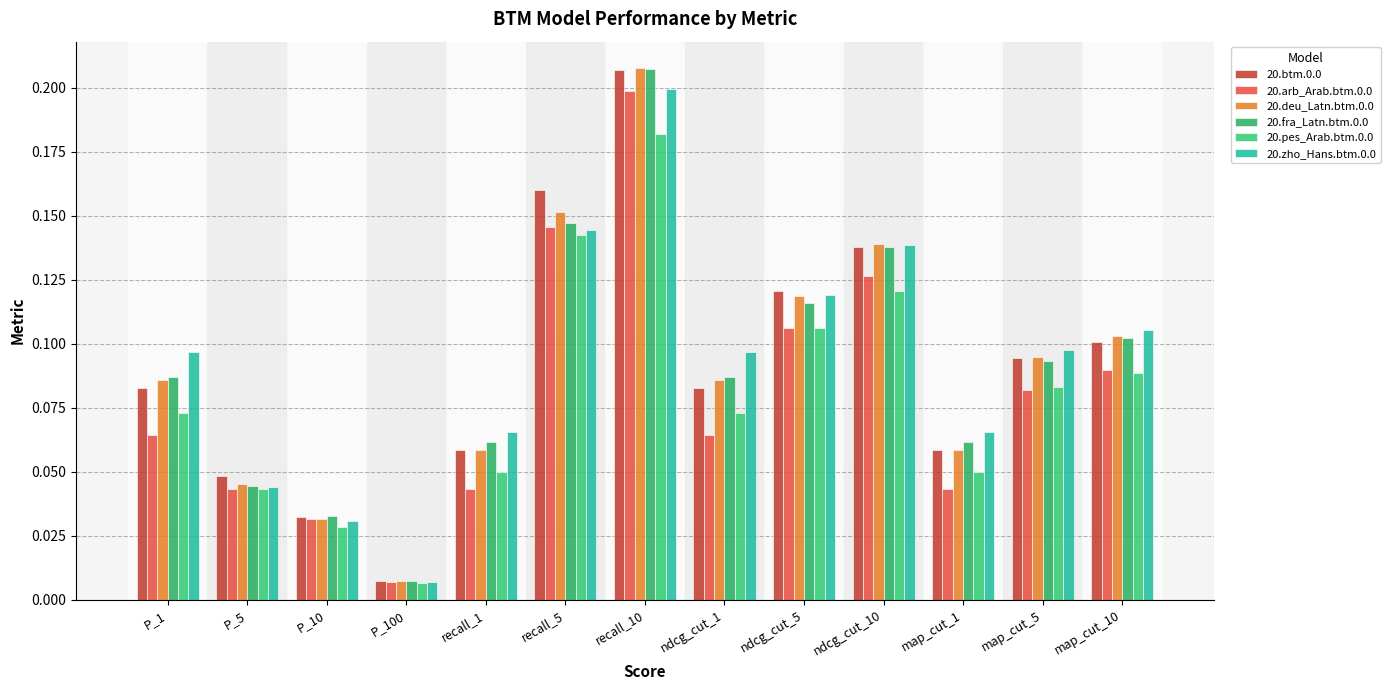

Between recall_10 and ndcg_cut_10, which series saw the biggest shift?

20.arb_Arab.btm.0.0